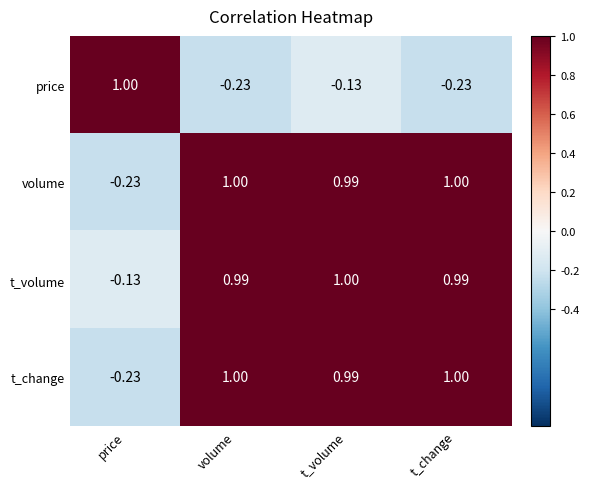

Count the number of categories in the chart.

4